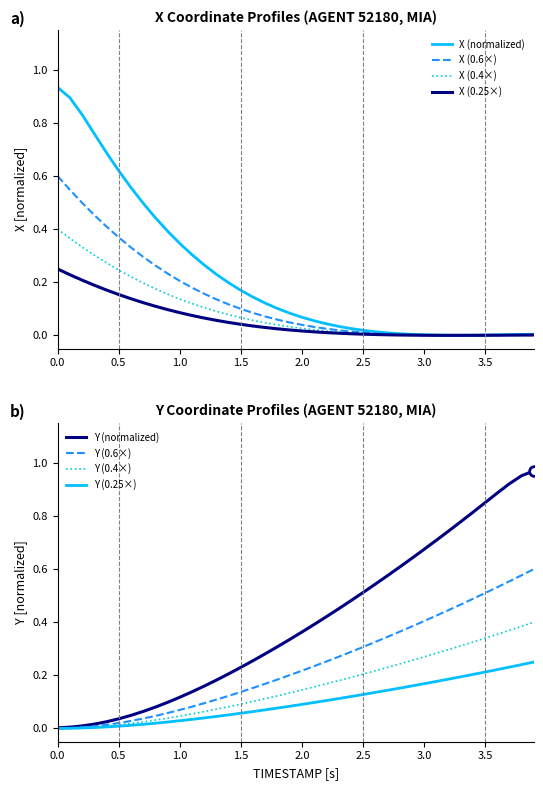

True or false: Y (0.4×) has a value of 0.2 at 3.5.

False